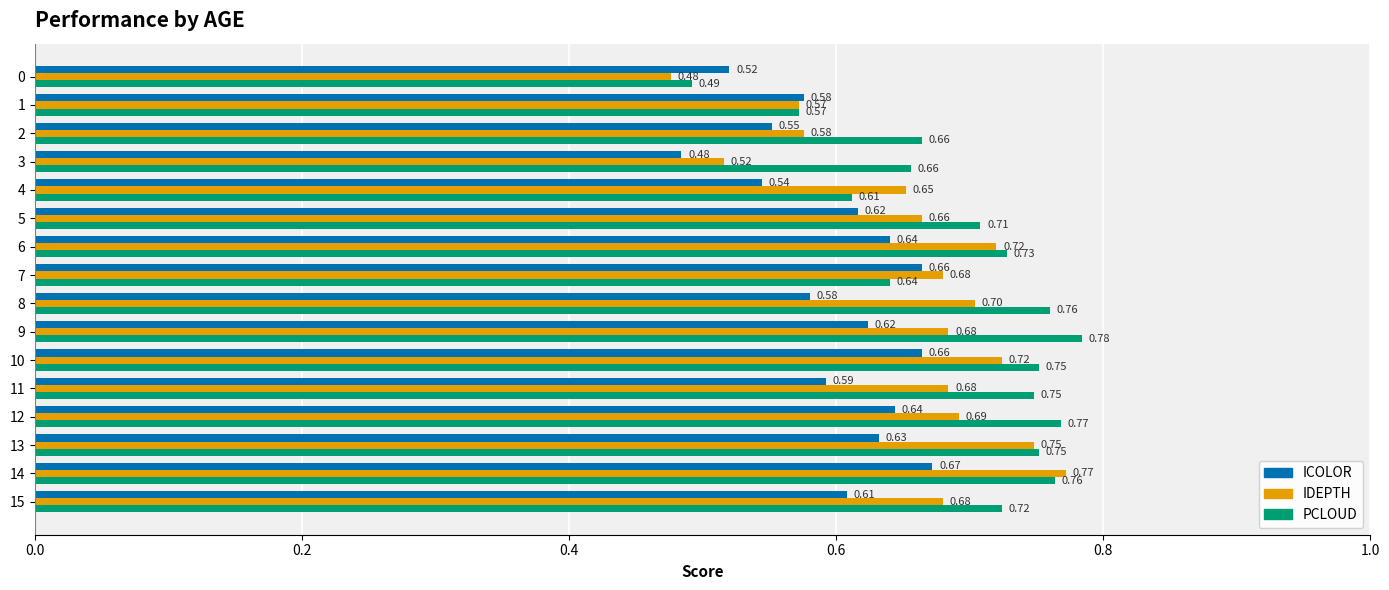

What is the difference between the maximum and minimum values in the IDEPTH series?

0.3